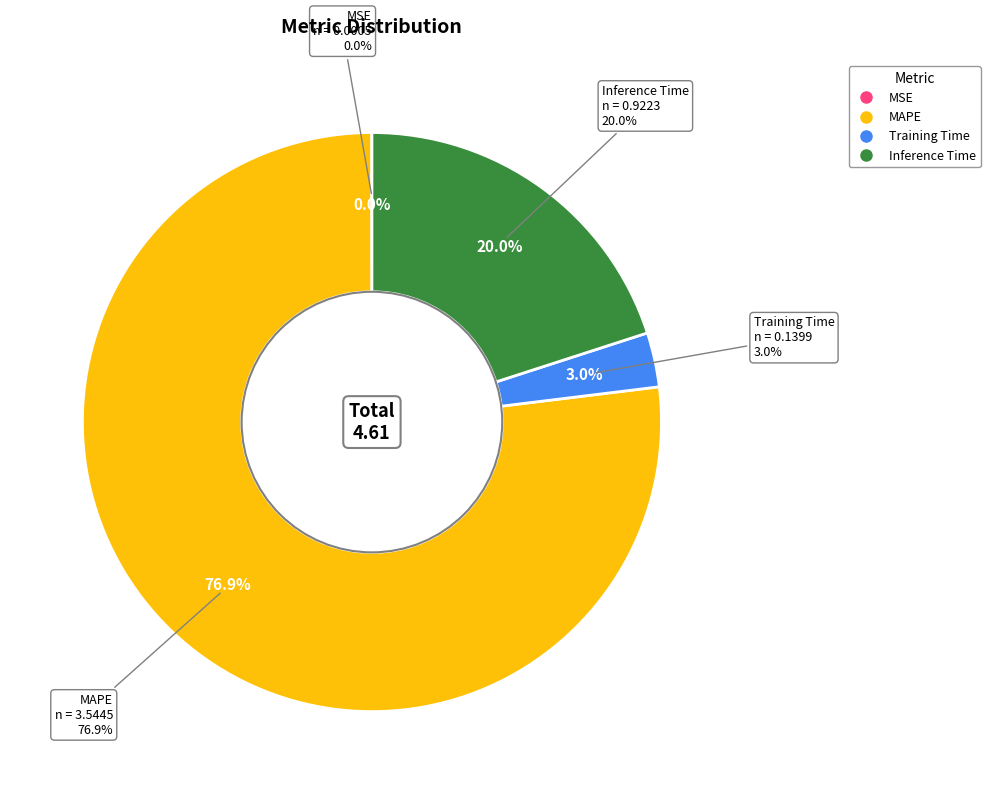

Does Inference Time represent more than half of the total?

No